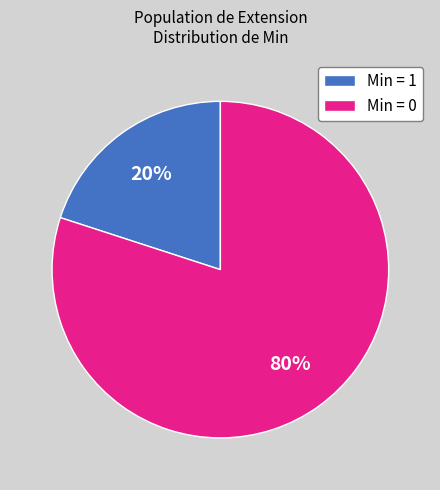

Which slice is the largest?

Min = 0